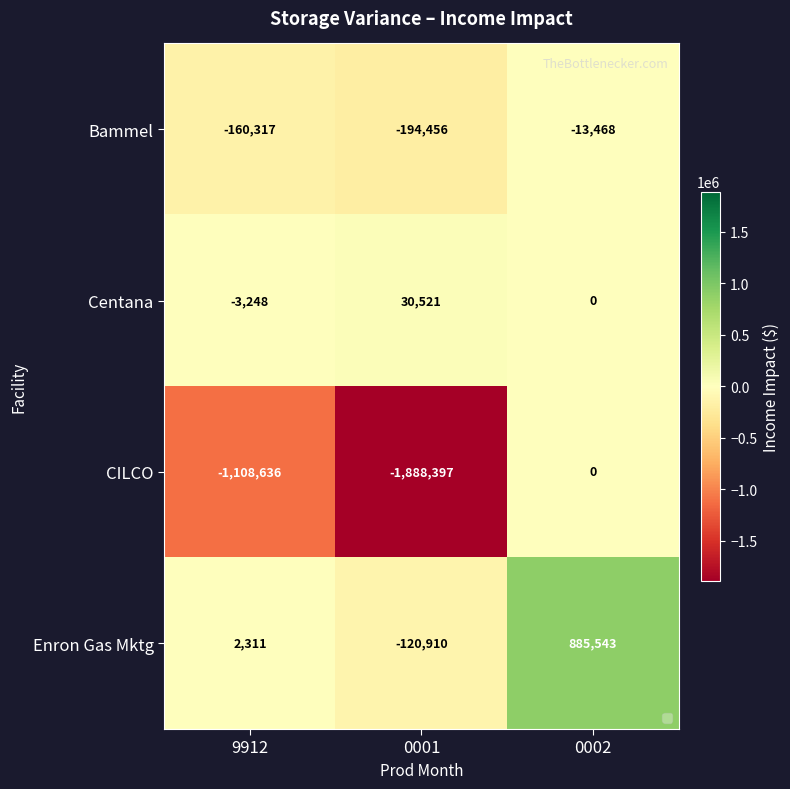

Count the number of categories in the chart.

3